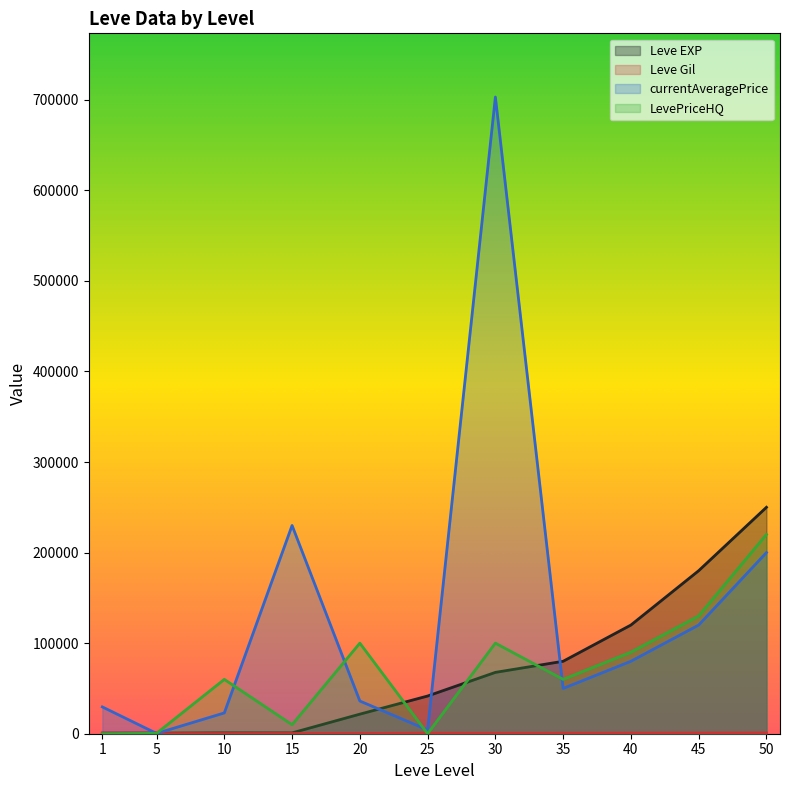

Rank the series by their maximum value, from lowest to highest.

Leve Gil, LevePriceHQ, Leve EXP, currentAveragePrice